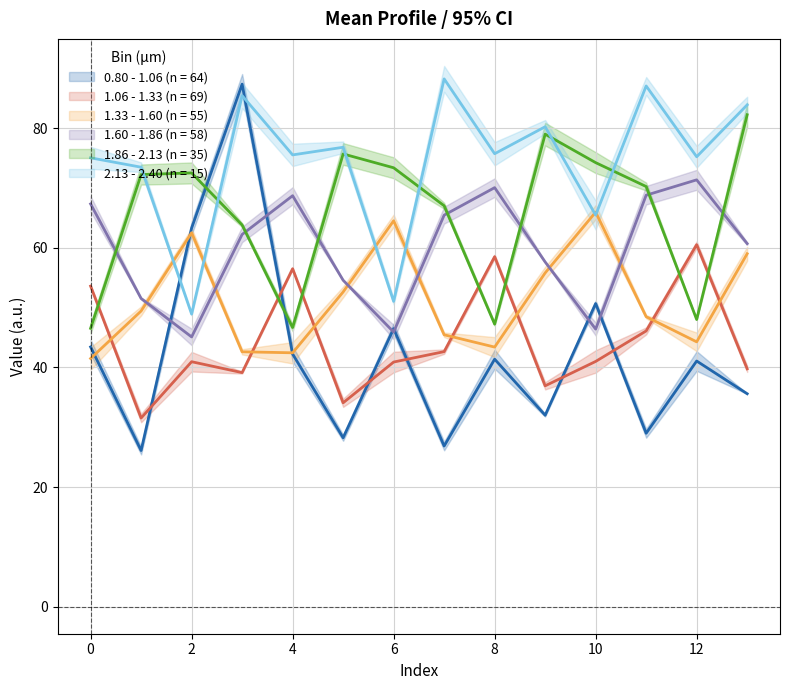

At how many categories does at least one series exceed 40?

14